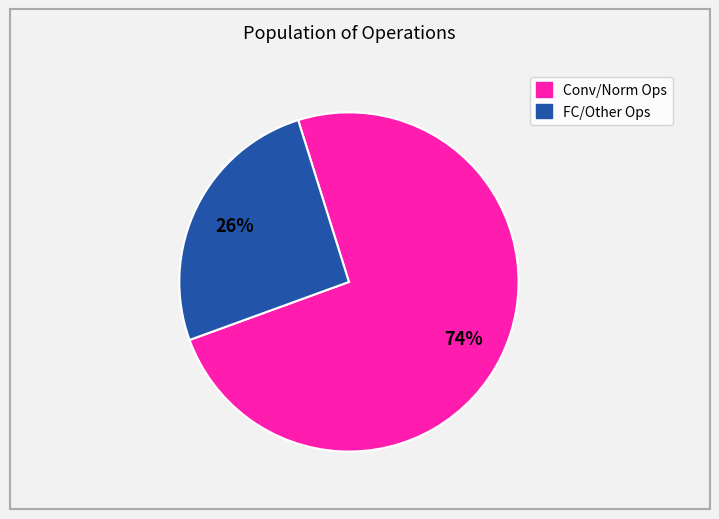

To the nearest percent, what is the average slice percentage?

50%